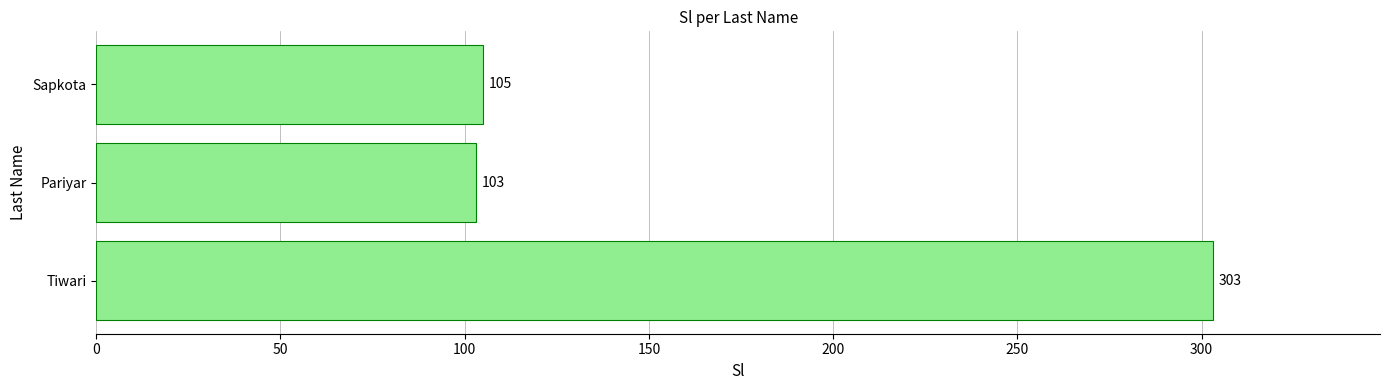

How many data points does each series have?

3